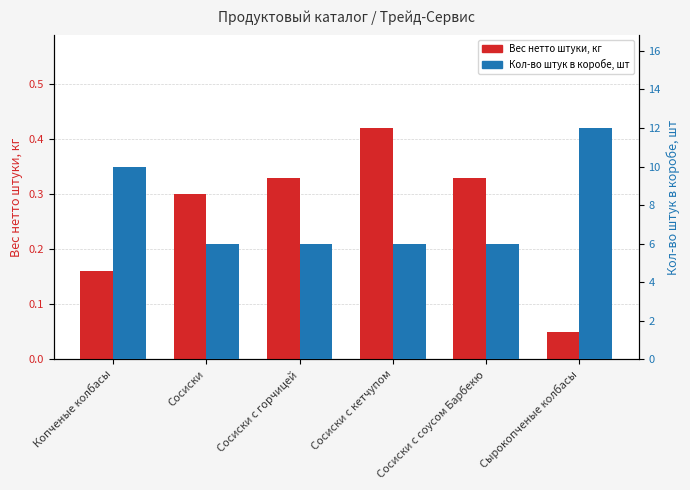

The Кол-во штук в коробе, шт series shows 10.4 at Сосиски. True or false?

False